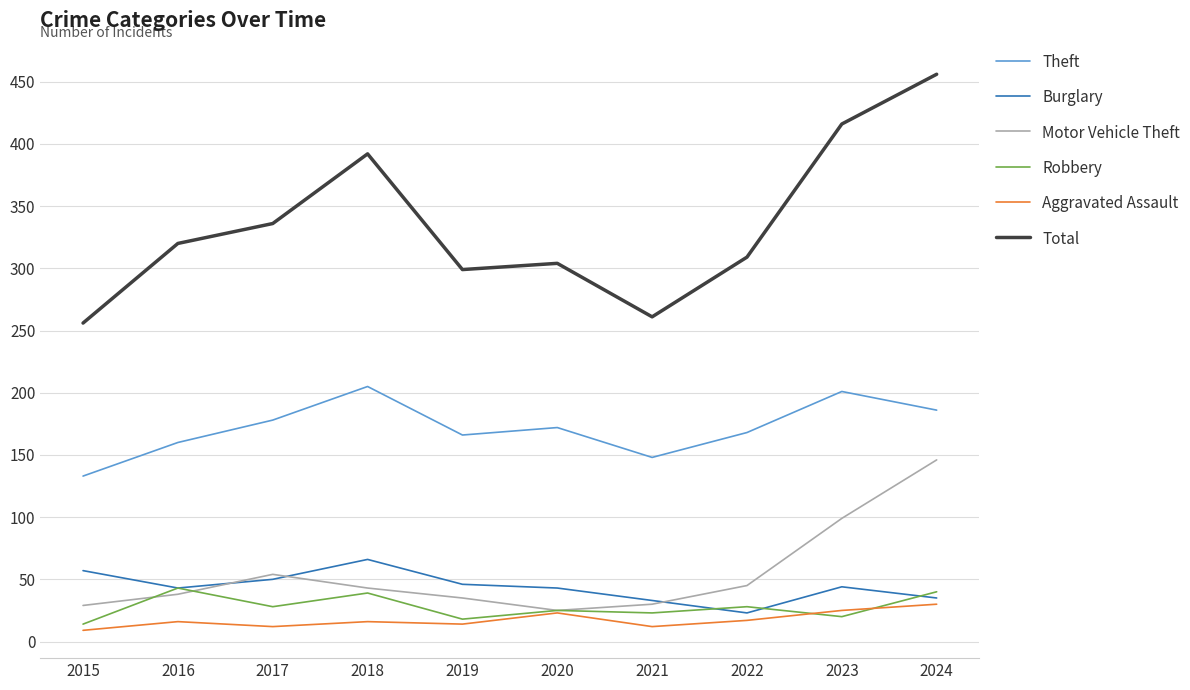

Read the Aggravated Assault value at 2019.

14